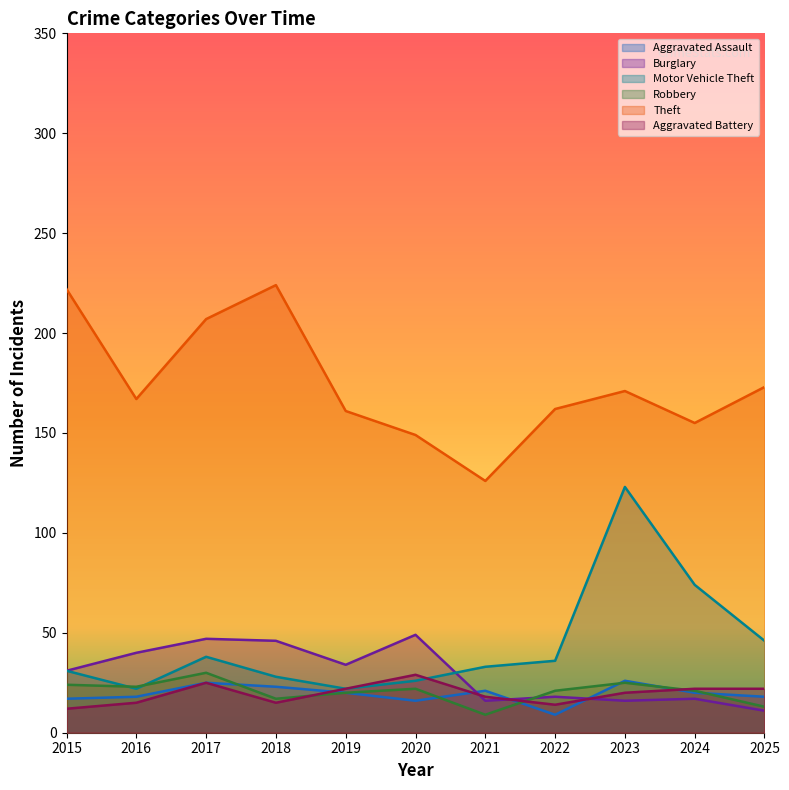

At which label is Robbery closest to 19?

2019